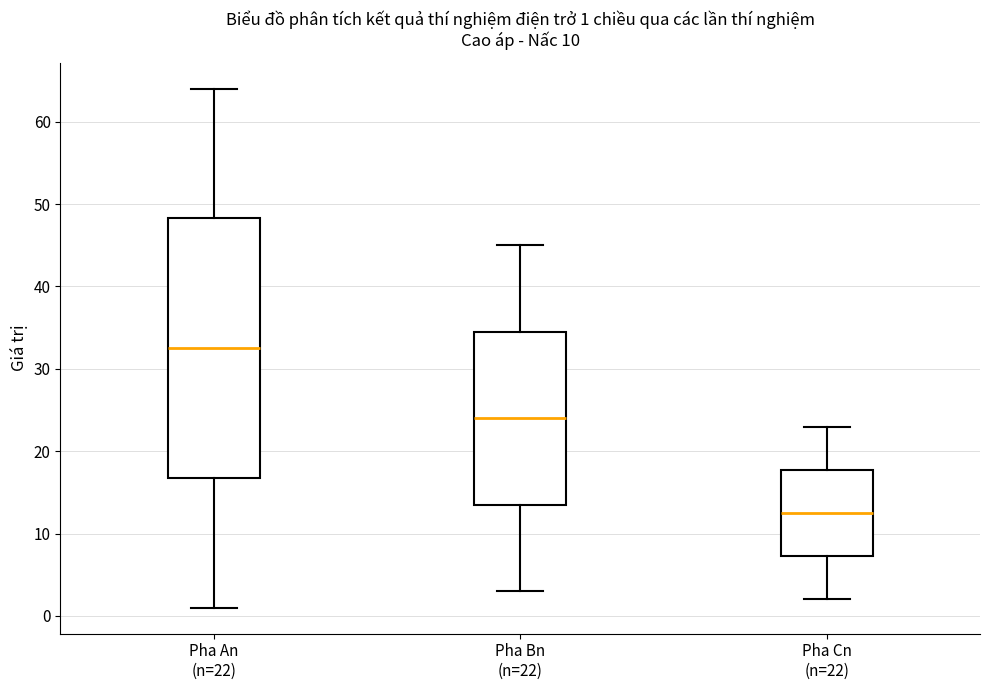

Which box is the tallest, from its lower edge to its upper edge?

Pha An (n=22)